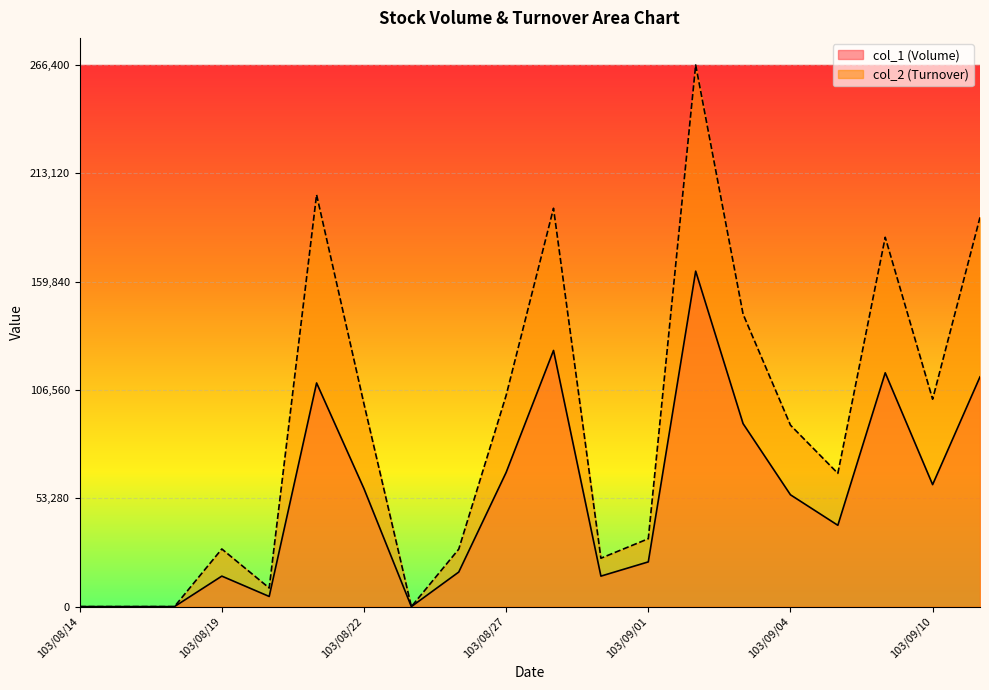

Where is the first local maximum for col_1 (Volume)?

103/08/19